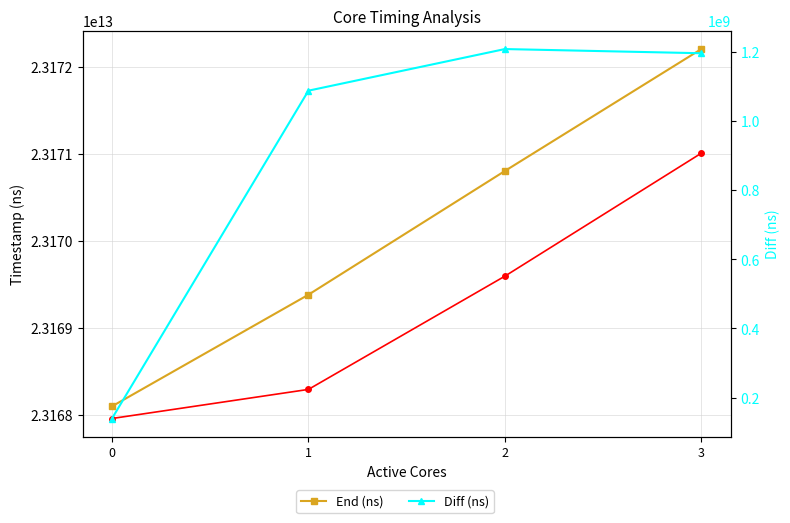

Is it true that End (ns) equals 13747920667837 at 1?

False